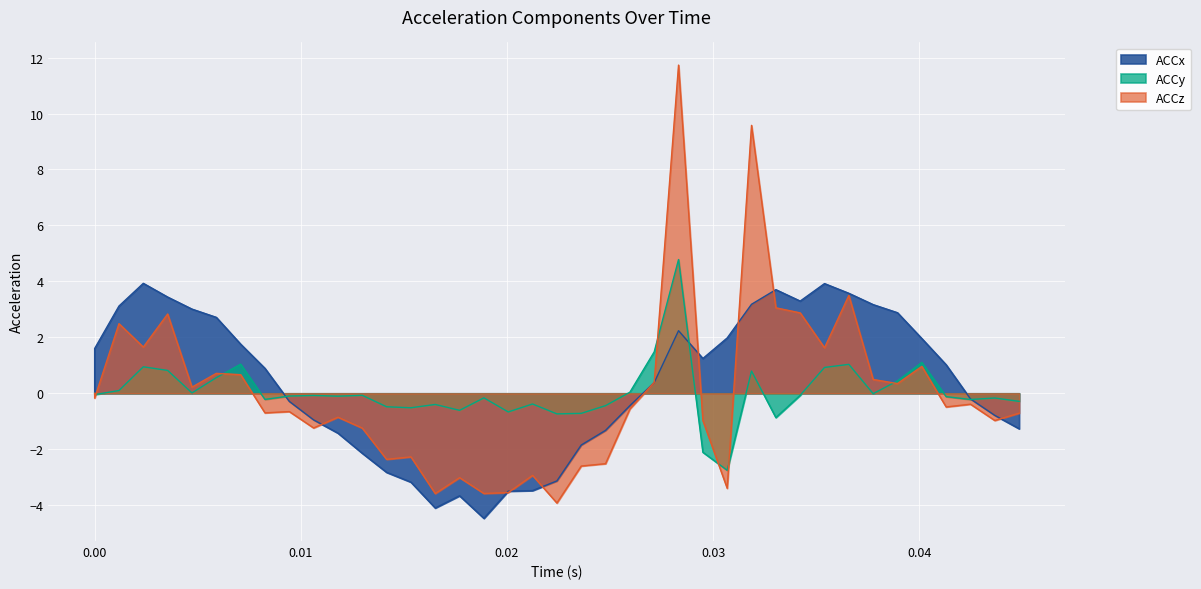

What is the difference between the maximum and minimum values in the ACCz series?

15.7